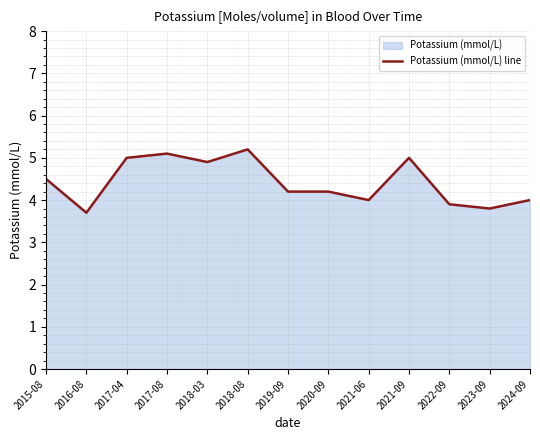

What is the value of the 5th point from the left?

4.9